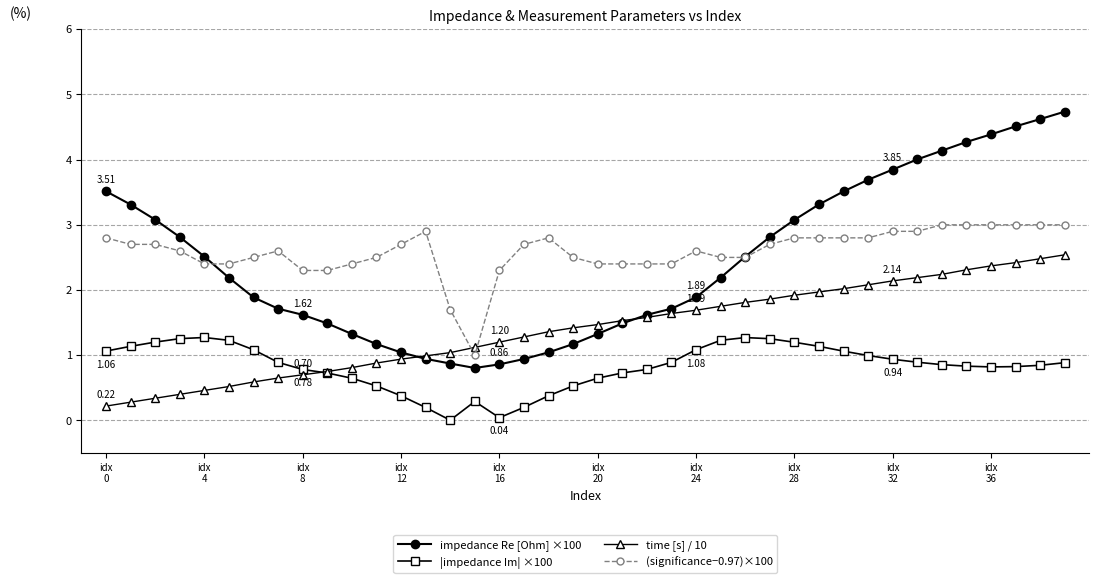

True or false: impedance Re [Ohm] ×100 and |impedance Im| ×100 intersect in this chart.

False